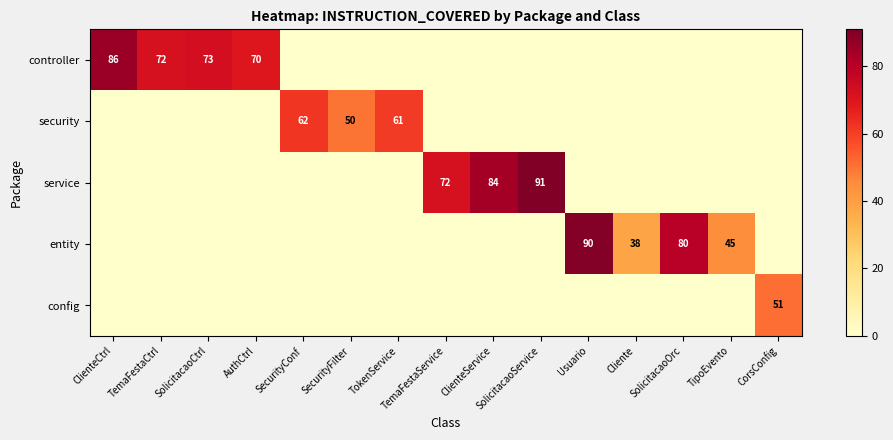

What is the difference between the entity values at Cliente and TipoEvento?

7